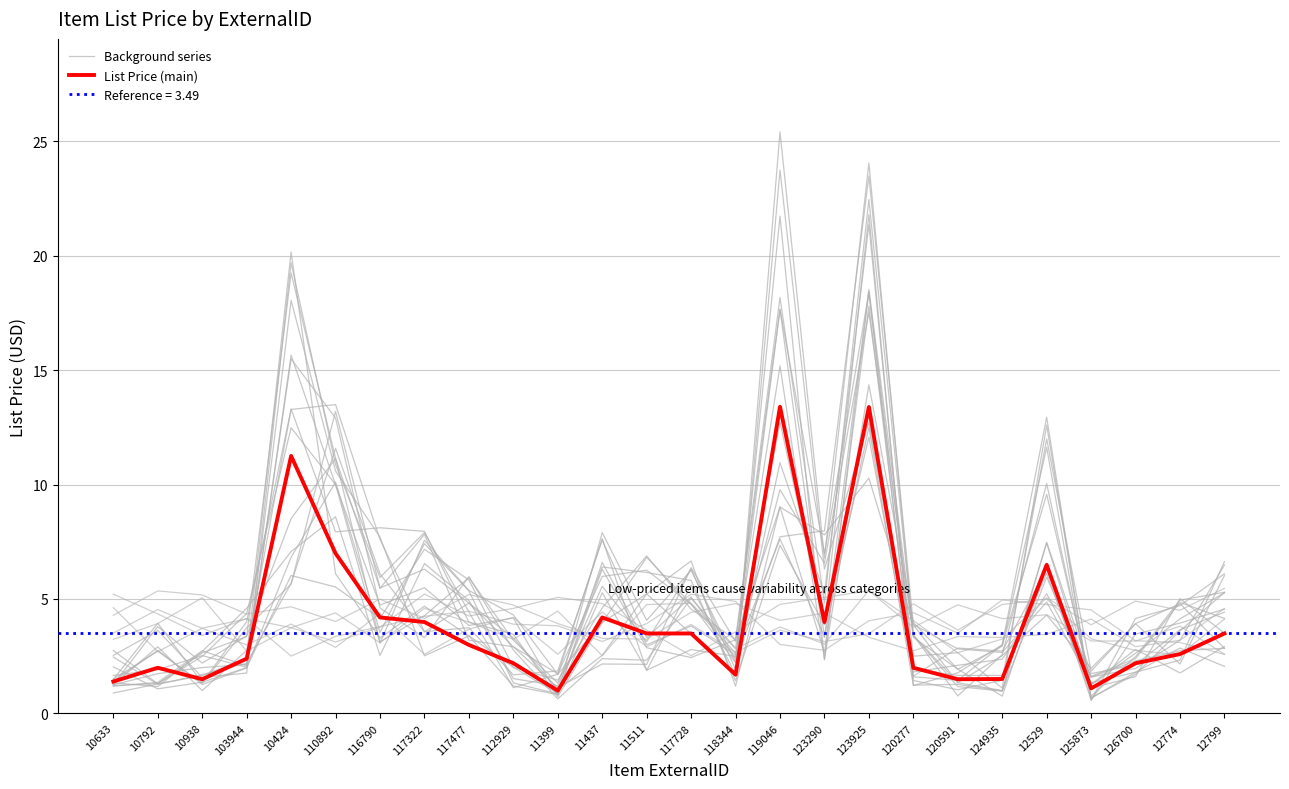

Reading left to right, transcribe all the data shown in this chart.

Background series: 10633=2.0	10792=1.1	10938=1.4	103944=2.0	10424=18.1	110892=10.6	116790=7.7	117322=2.5	117477=3.4	112929=1.2	11399=0.8	11437=5.3	11511=1.9	117728=2.8	118344=2.5	119046=17.7	123290=3.3	123925=18.5	120277=3.4	120591=0.8	124935=2.6	12529=10.0	125873=1.1	126700=1.6	12774=5.0	12799=3.5
List Price (main): 10633=1.4	10792=2.0	10938=1.5	103944=2.4	10424=11.2	110892=7.0	116790=4.2	117322=4.0	117477=3.0	112929=2.2	11399=1.0	11437=4.2	11511=3.5	117728=3.5	118344=1.7	119046=13.4	123290=4.0	123925=13.4	120277=2.0	120591=1.5	124935=1.5	12529=6.5	125873=1.1	126700=2.2	12774=2.6	12799=3.5